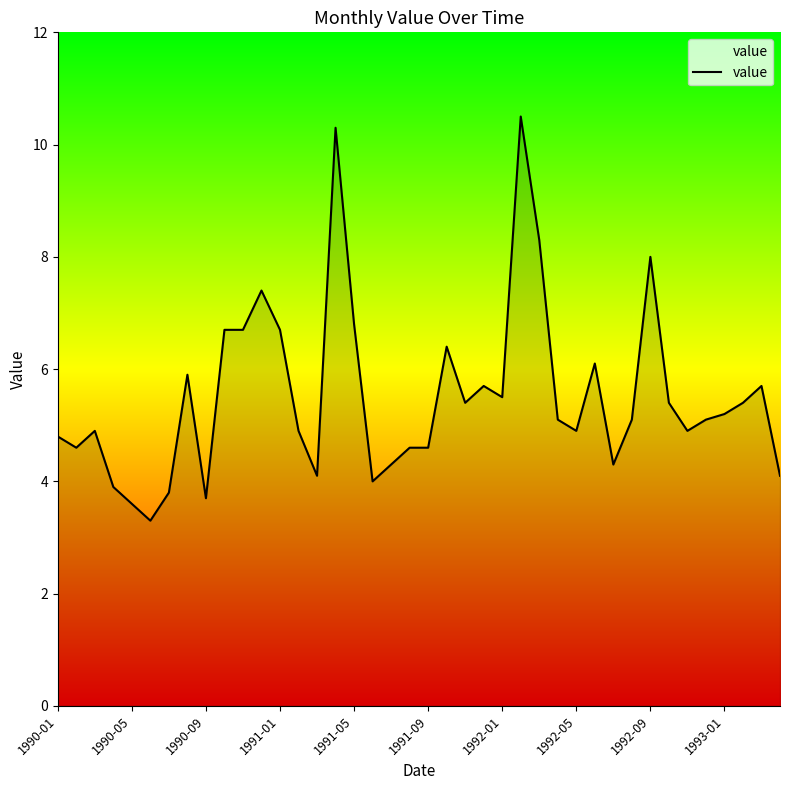

What is the smallest value displayed?

3.3